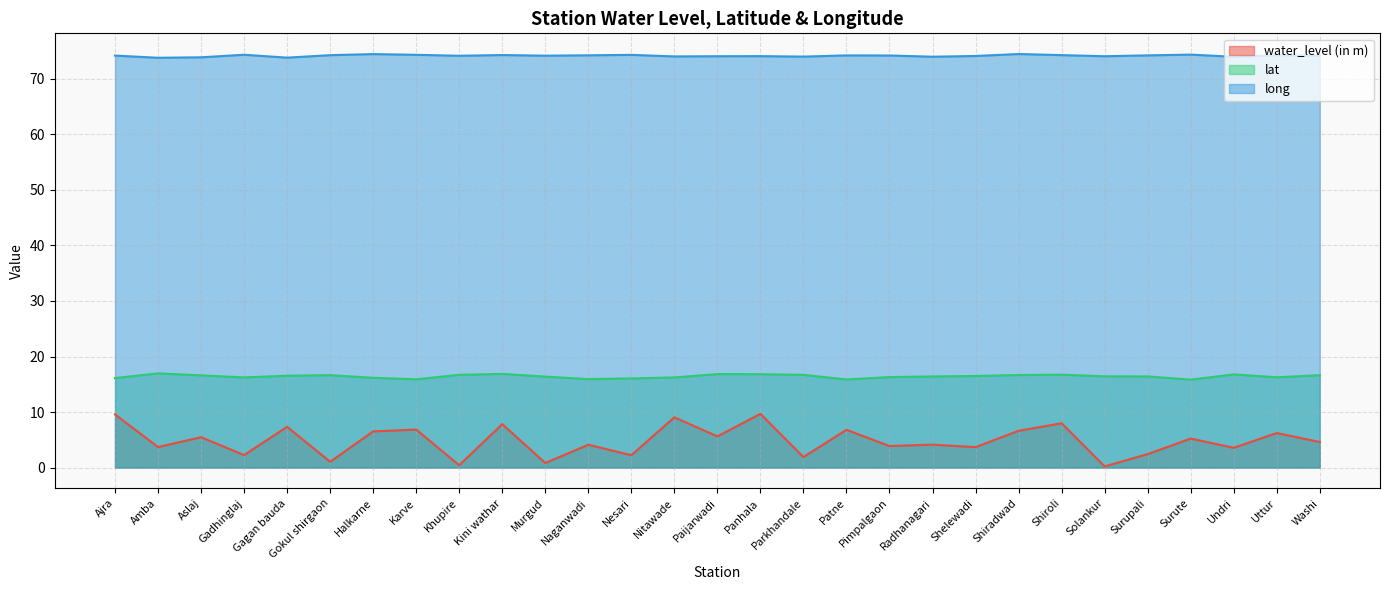

Which series has the largest total across all categories?

long